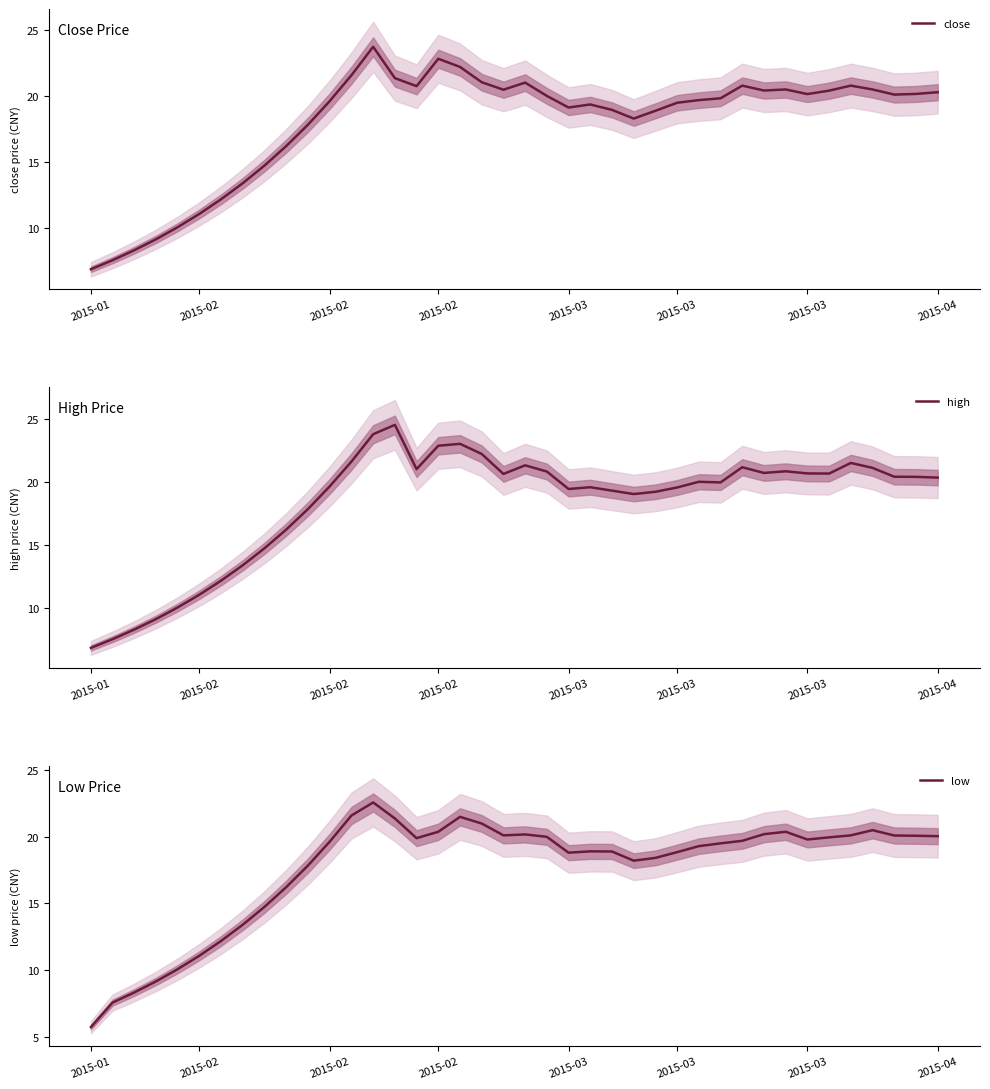

Between 8 and 17, which is larger?

17